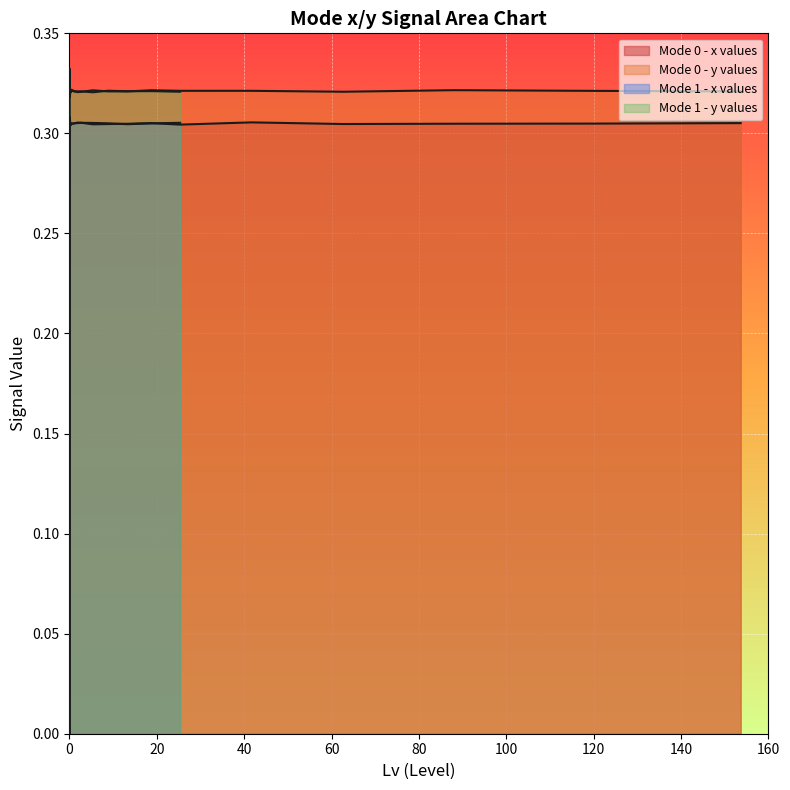

Which series has the largest range (max minus min)?

Mode 0 - y values